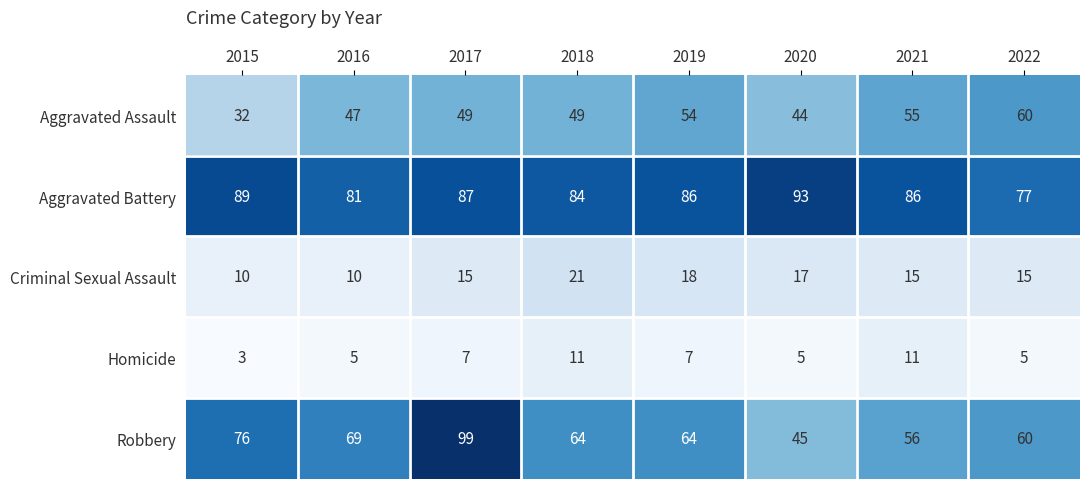

Is it true that Aggravated Assault equals 54 at 2015?

False